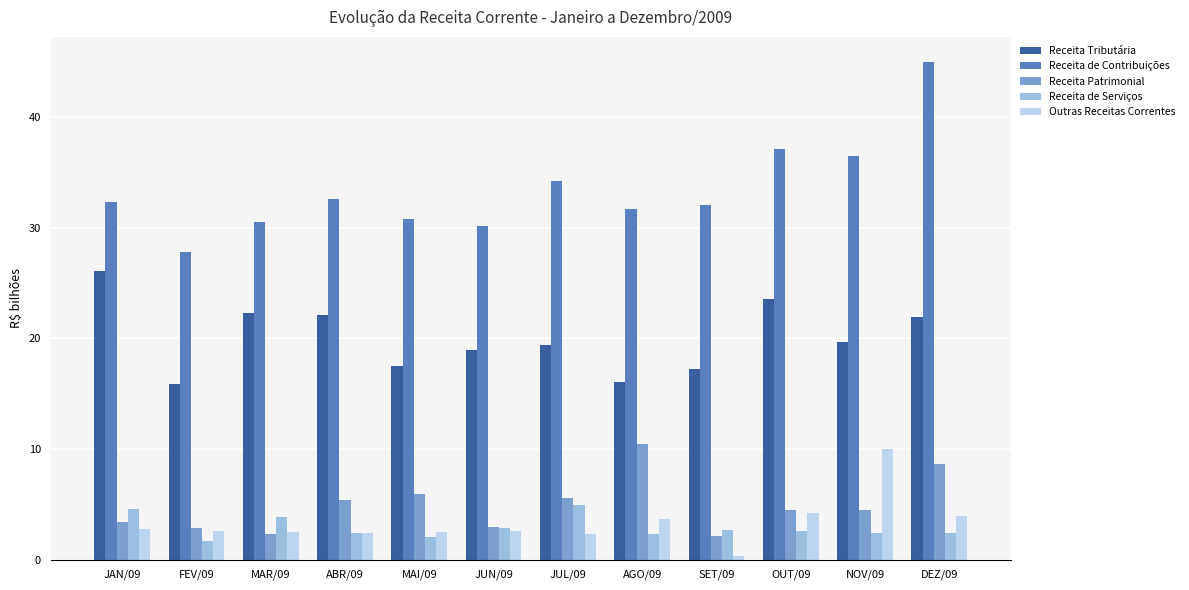

What is the greatest value displayed?

45.0